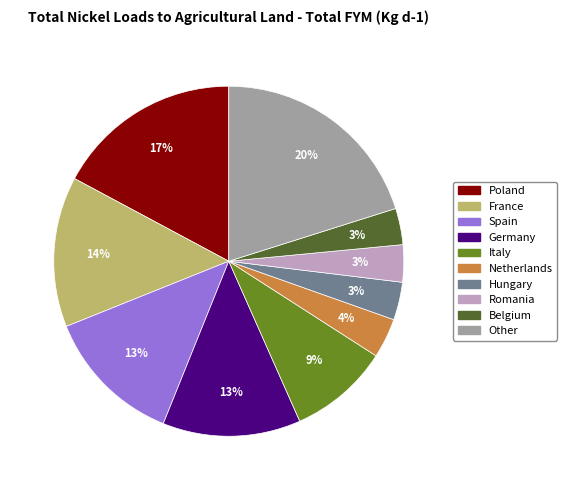

Count the number of slices in the pie.

10